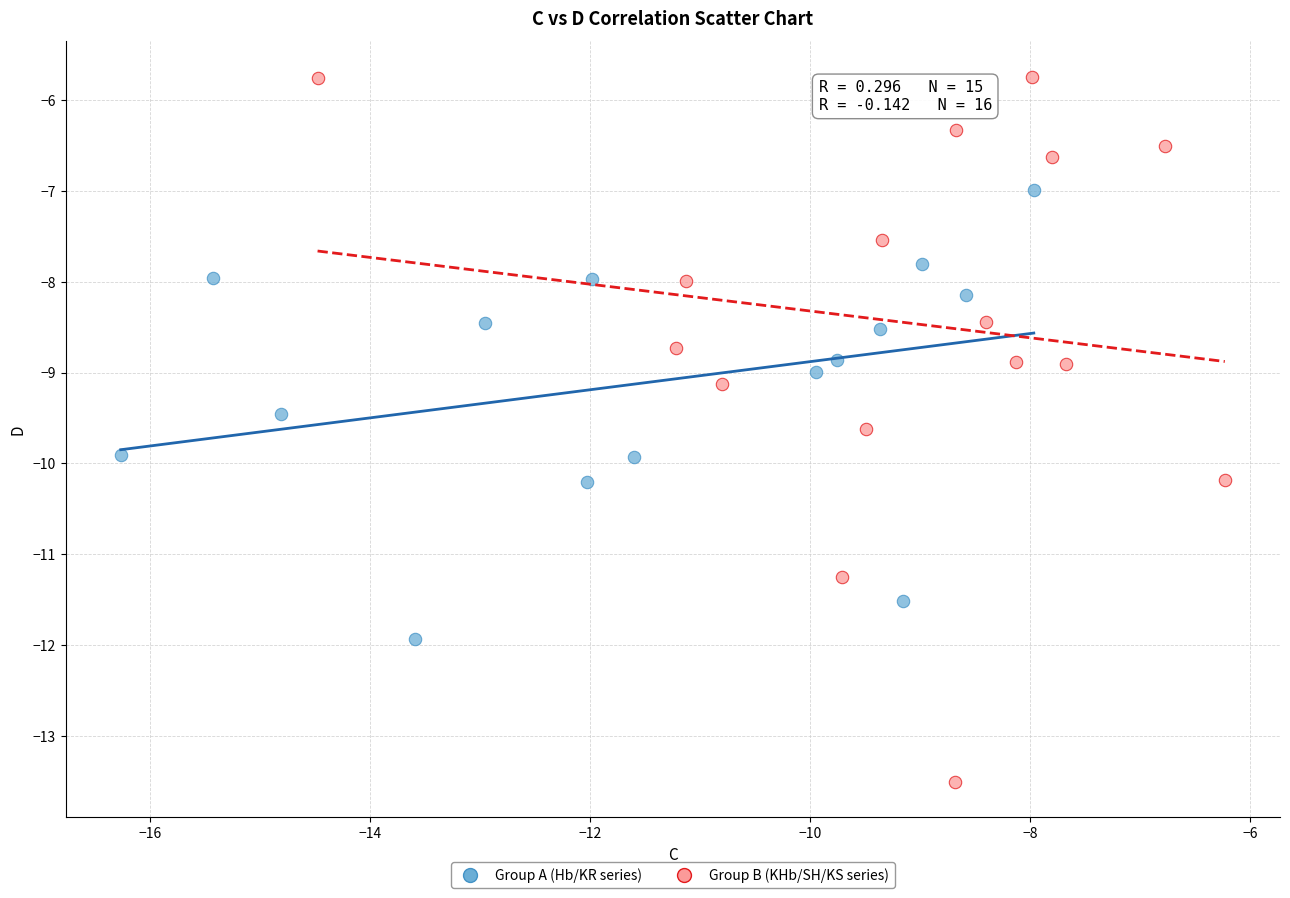

What are all the series names shown in the legend?

Group A (Hb/KR series), Group B (KHb/SH/KS series)